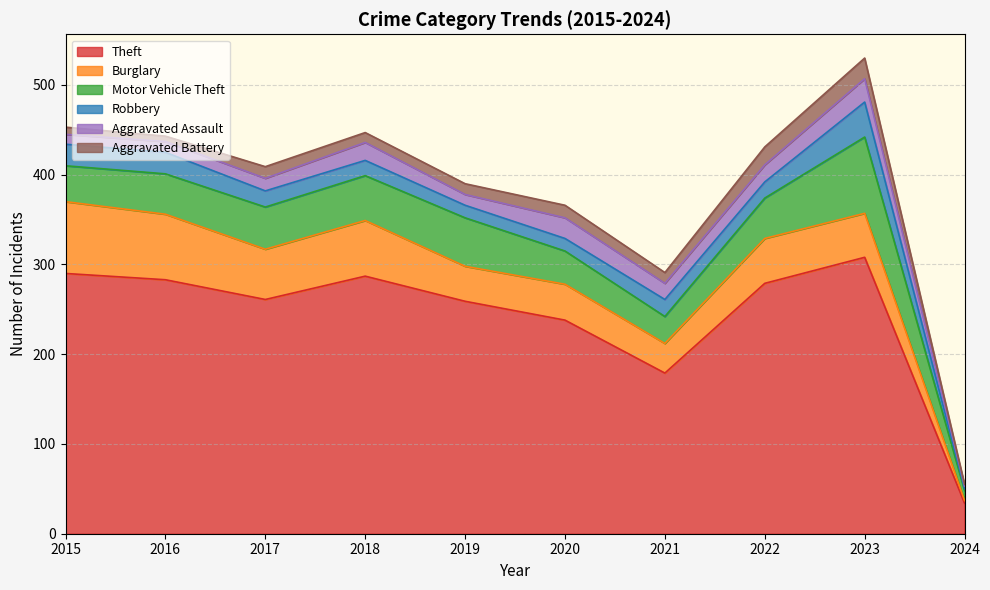

Where do Aggravated Battery and Robbery first cross each other?

2021 and 2022